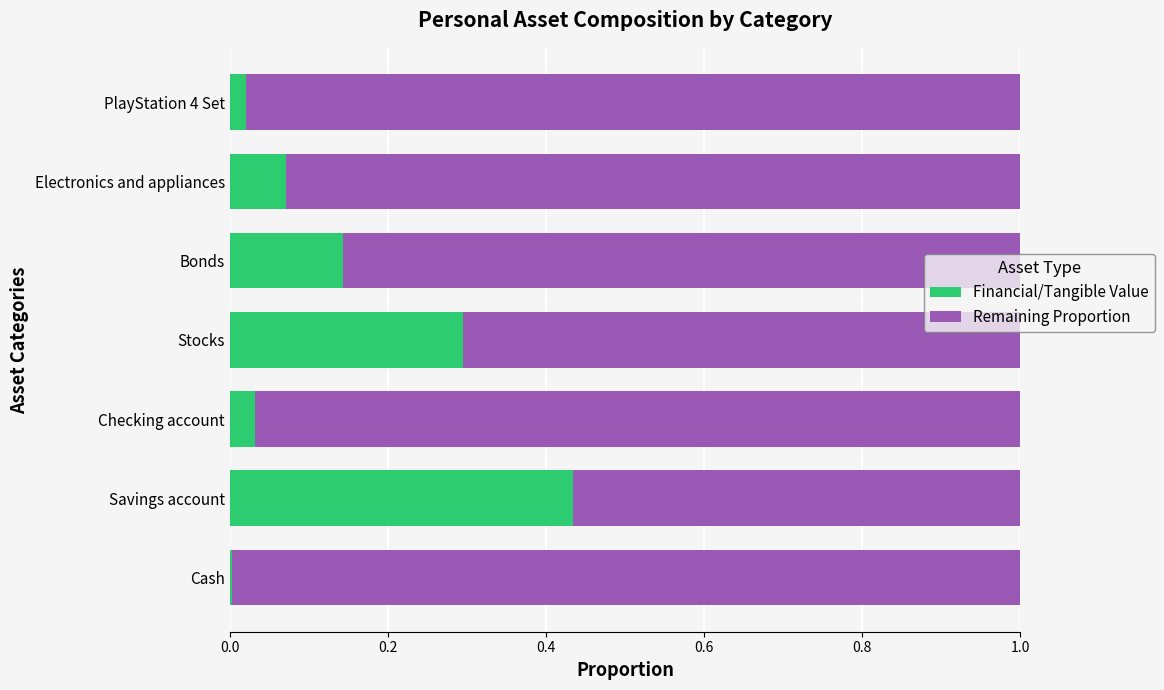

What is the difference between the second highest and second lowest values in the Financial/Tangible Value series?

0.3